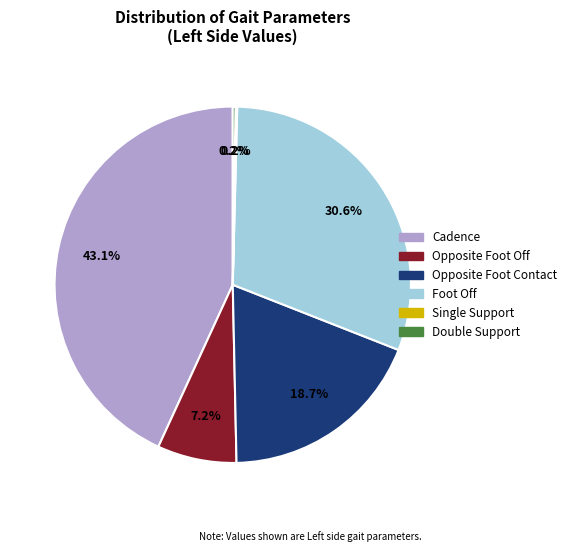

Which slice is the largest?

Cadence